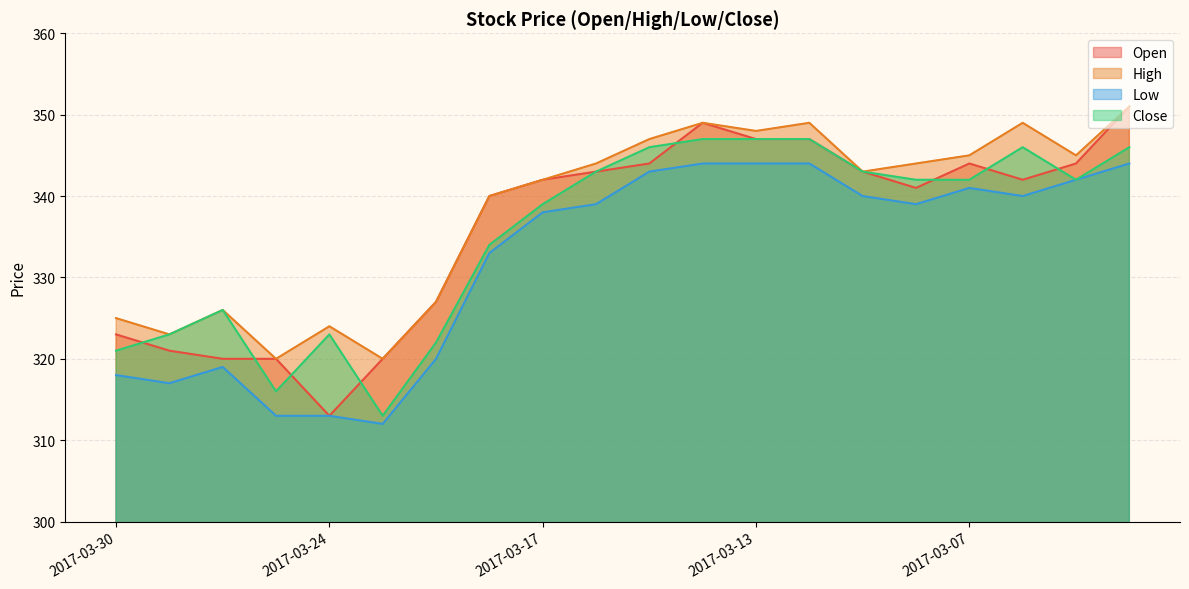

What are all the series names shown in the legend?

Open, High, Low, Close